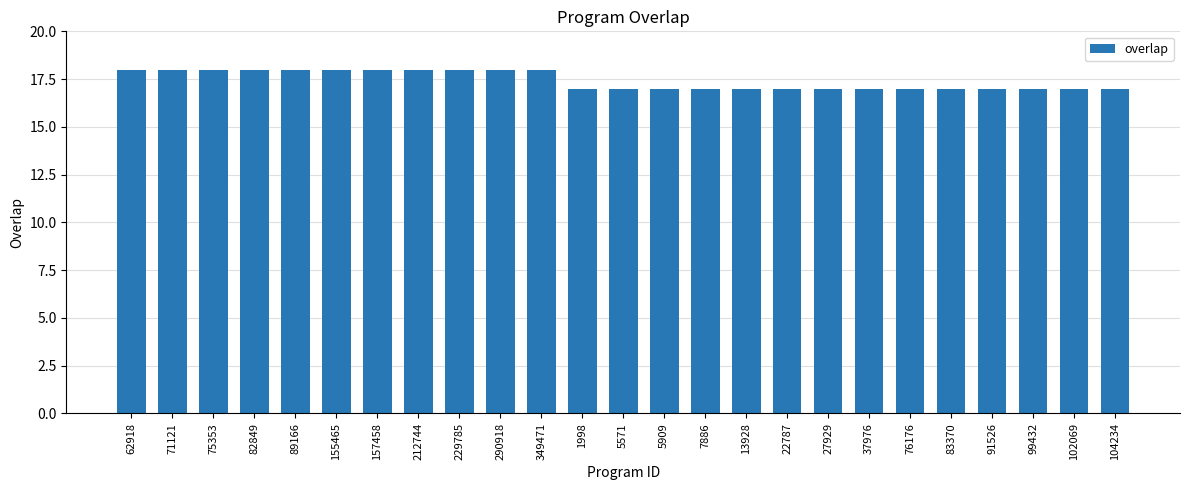

What is the value of the 10th bar from the left?

18